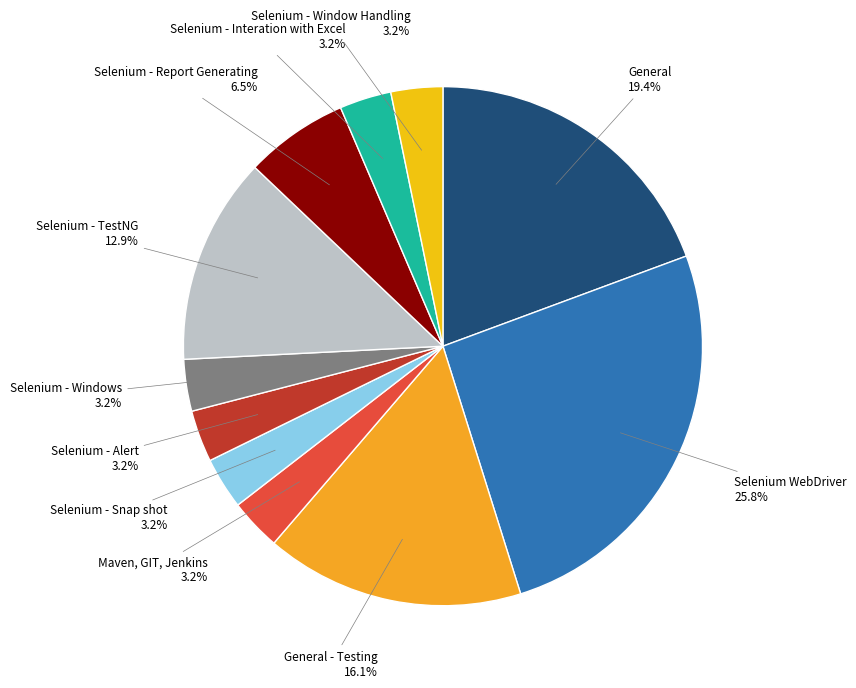

Count the number of slices in the pie.

11